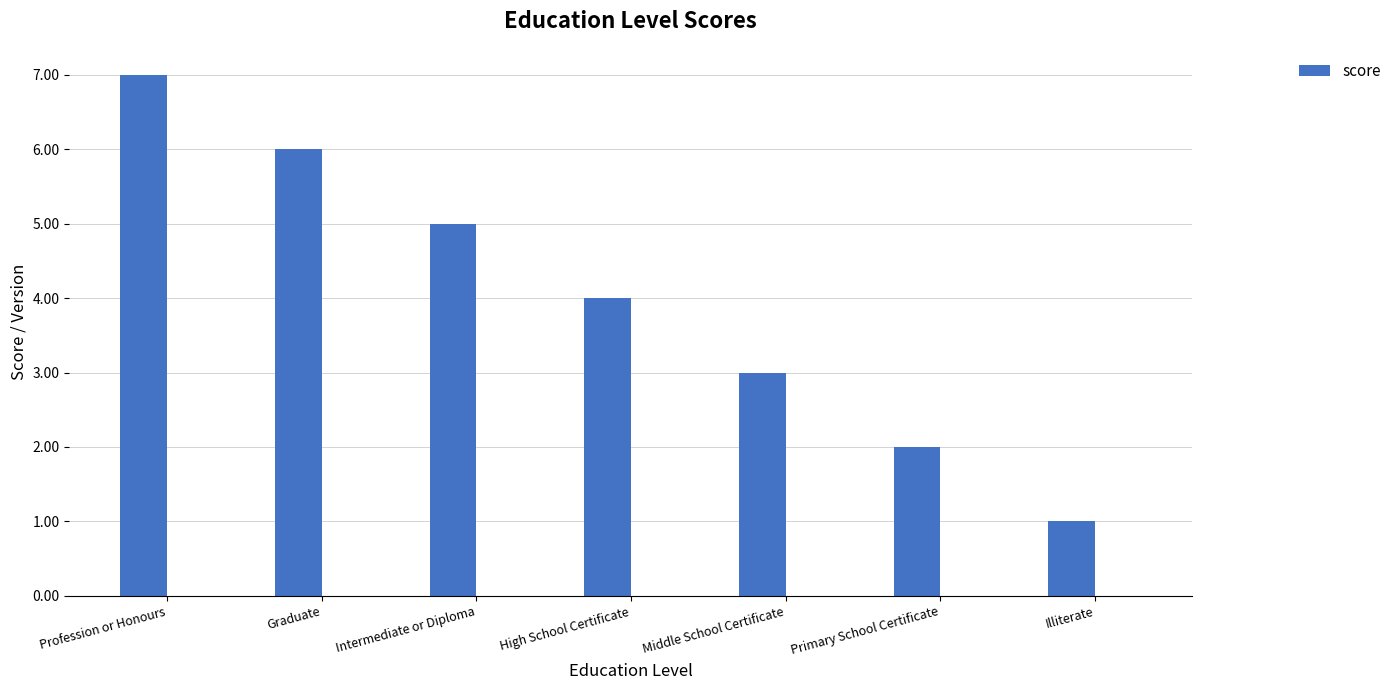

Reading left to right, list all the values displayed in this chart.

7	6	5	4	3	2	1